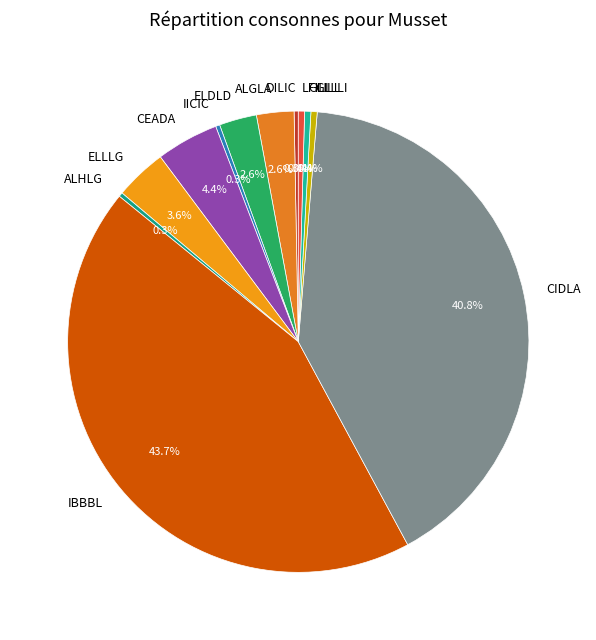

Which has a higher value, ELLLG or LFILL?

ELLLG